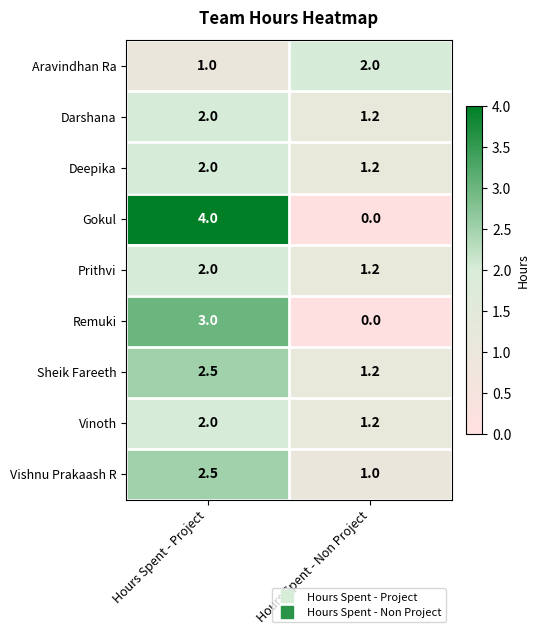

At which category is the sum across all series the highest?

Hours Spent - Project